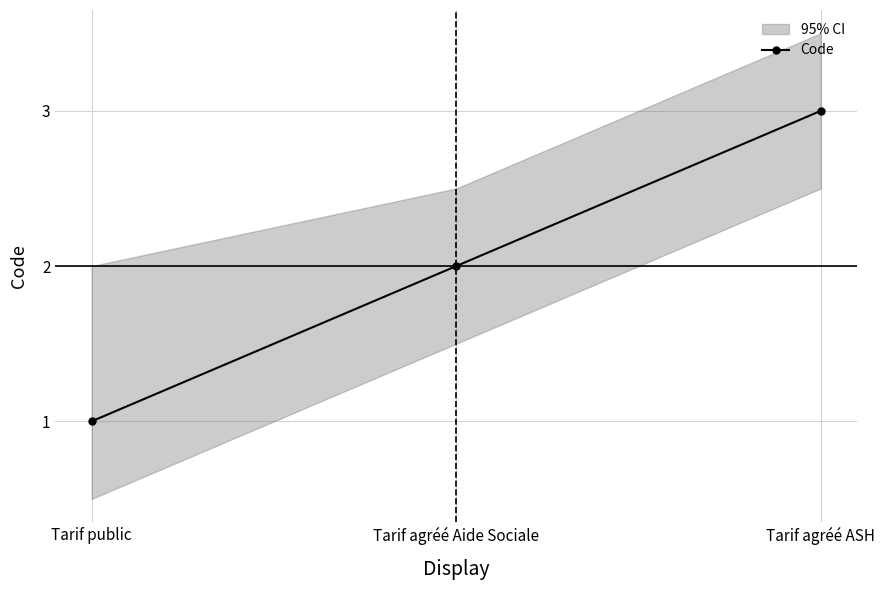

List the labels in order of value, smallest first.

Tarif public, Tarif agréé Aide Sociale, Tarif agréé ASH